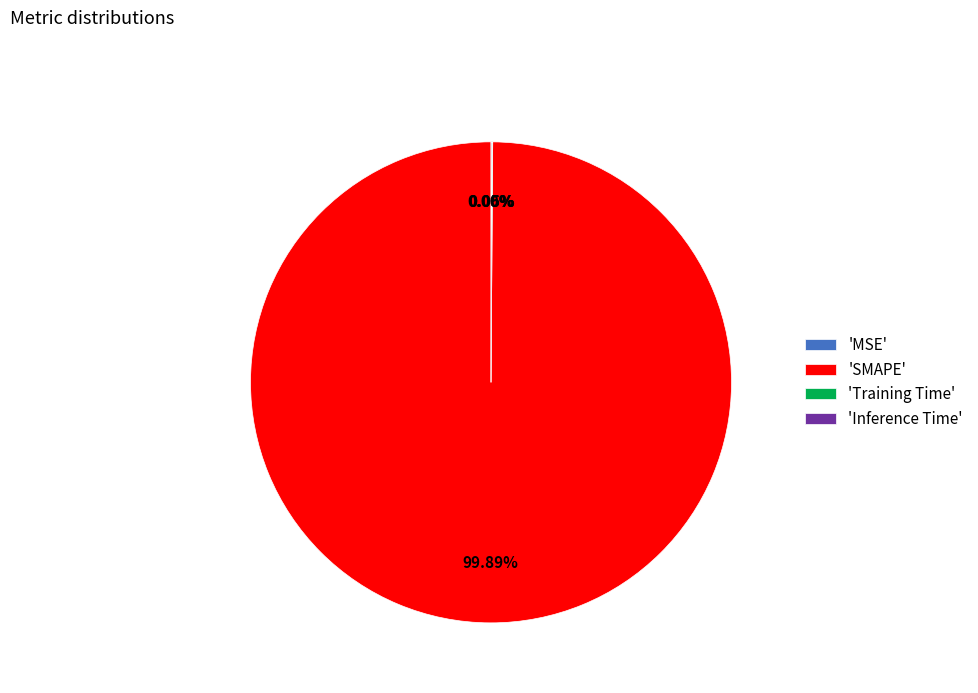

Which slice is the smallest?

MSE